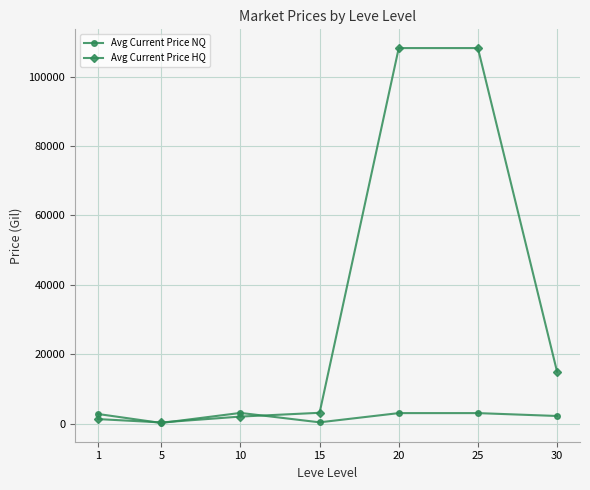

At 25, list the series in order from smallest to largest.

Avg Current Price NQ, Avg Current Price HQ